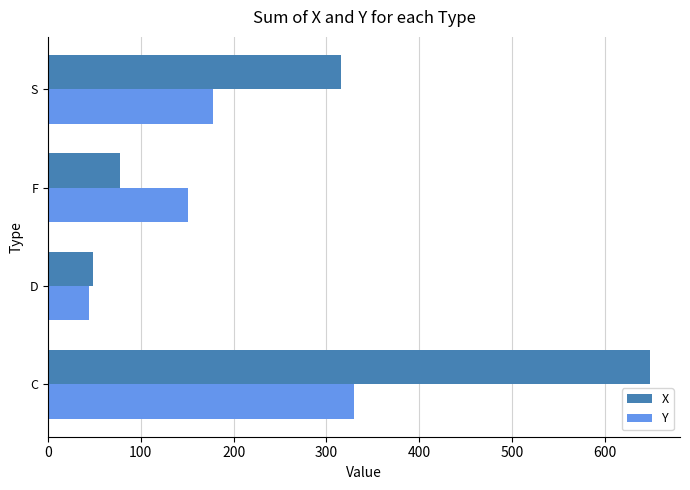

Is the value of Y at F greater than the value of X at S?

No